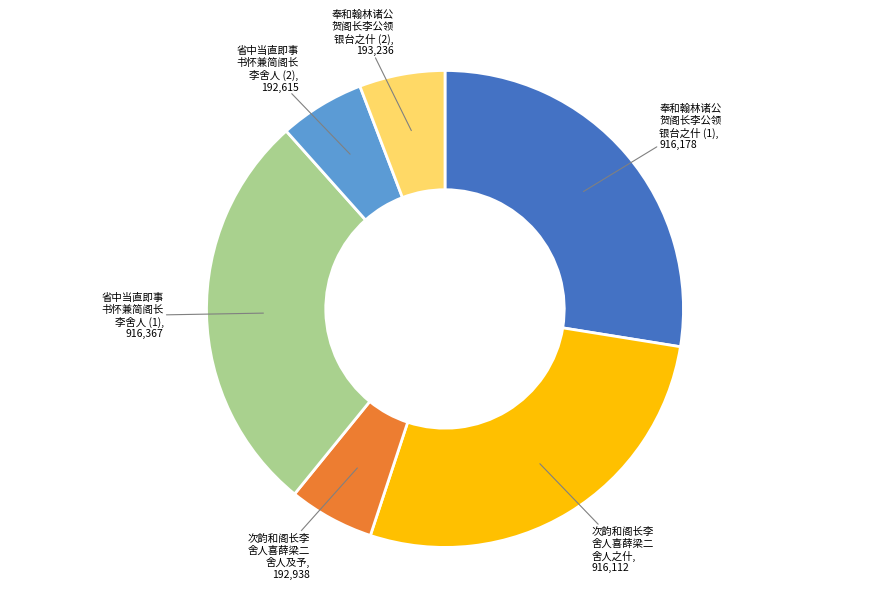

Does any single category account for the majority?

No